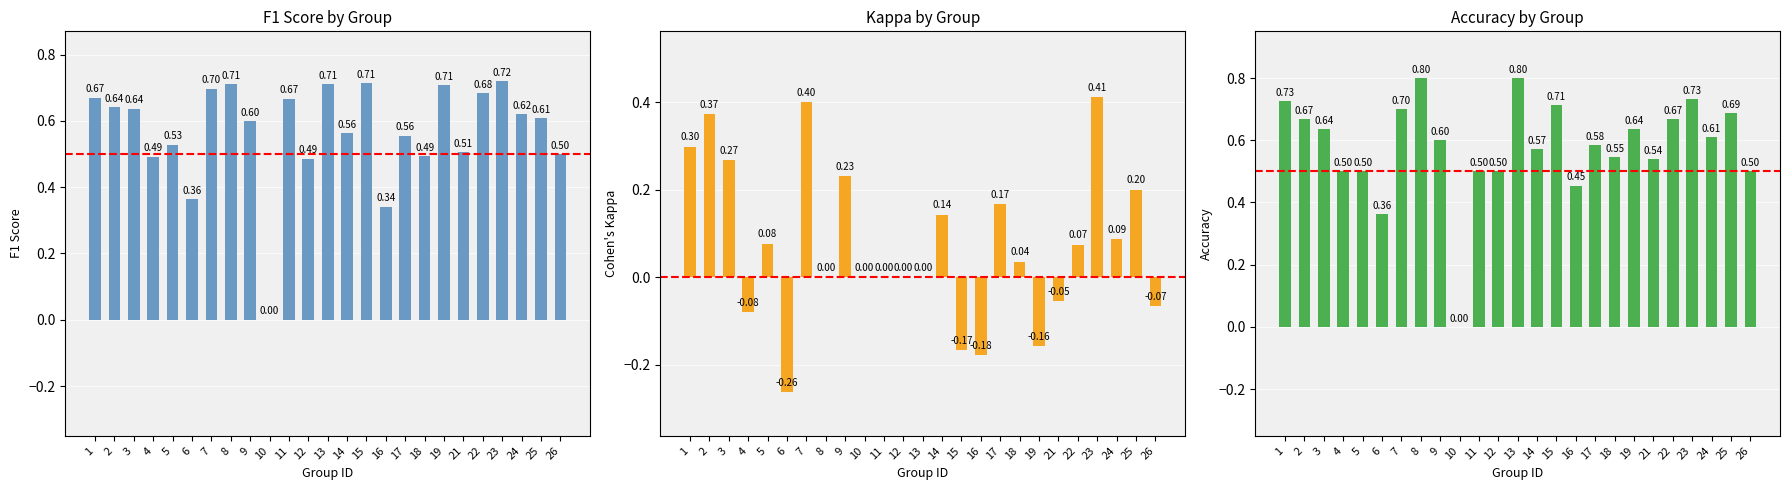

Where does the Cohen's Kappa series first go above 0?

1